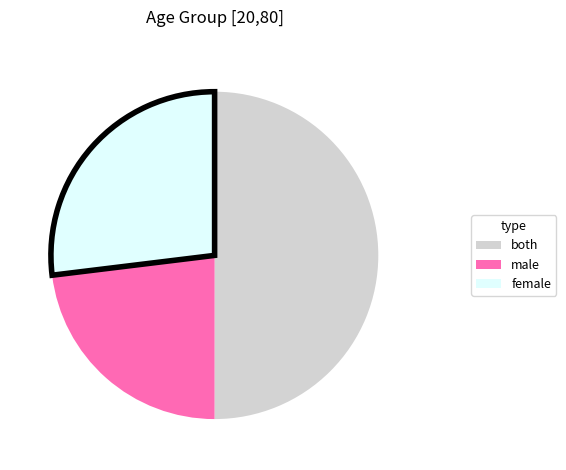

Approximately how many times larger is the value at female compared to both?

0.5